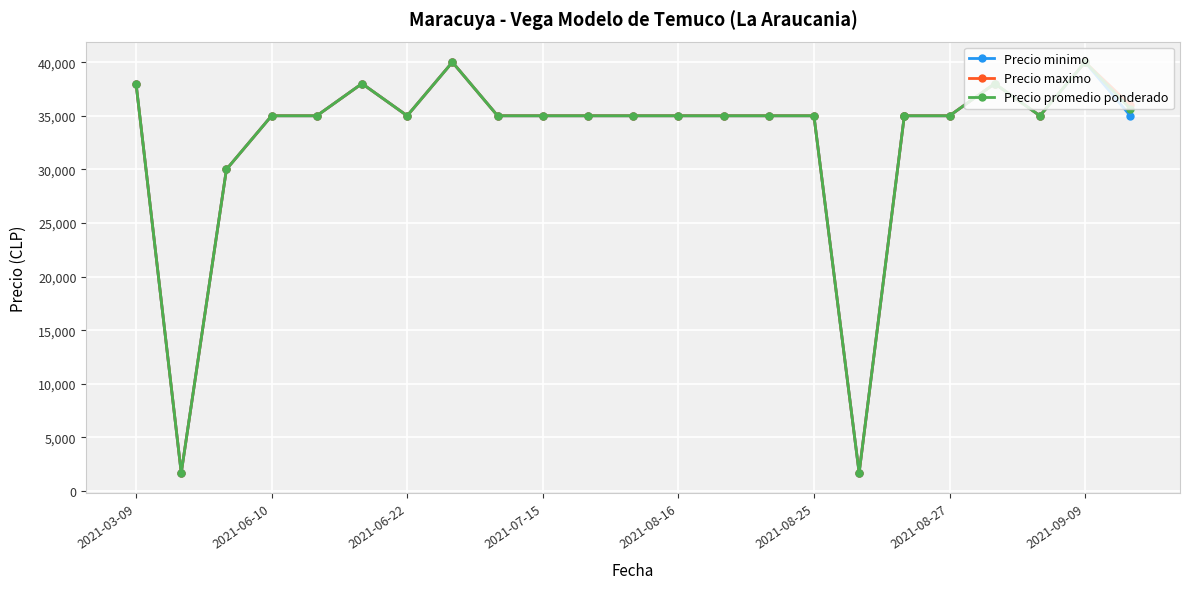

Is the value of Precio promedio ponderado at 2021-06-22 greater than the value of Precio maximo at 2021-06-22?

No